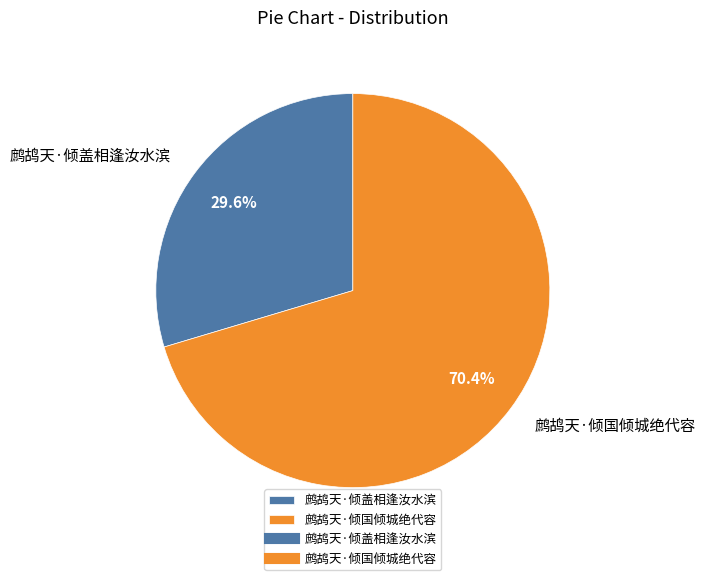

Which category has the smallest portion of the pie?

鹧鸪天·倾盖相逢汝水滨